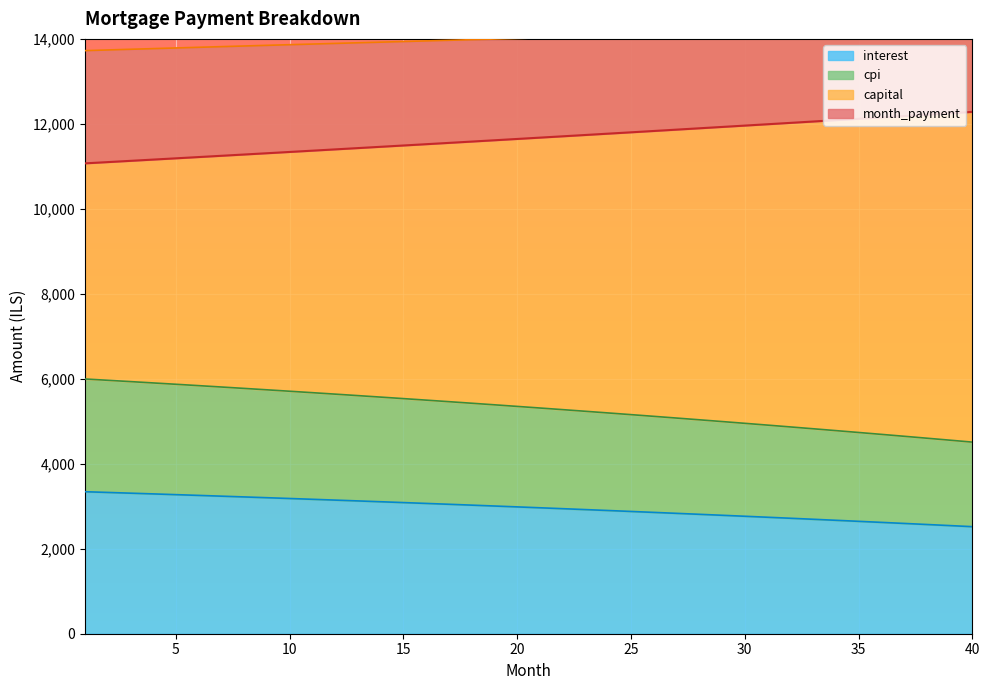

Does the chart display data point markers on the line(s)?

No